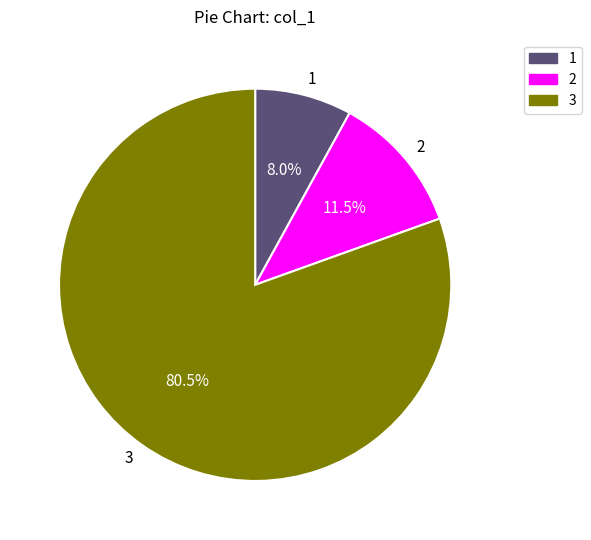

Which has a higher value, 1 or 3?

3